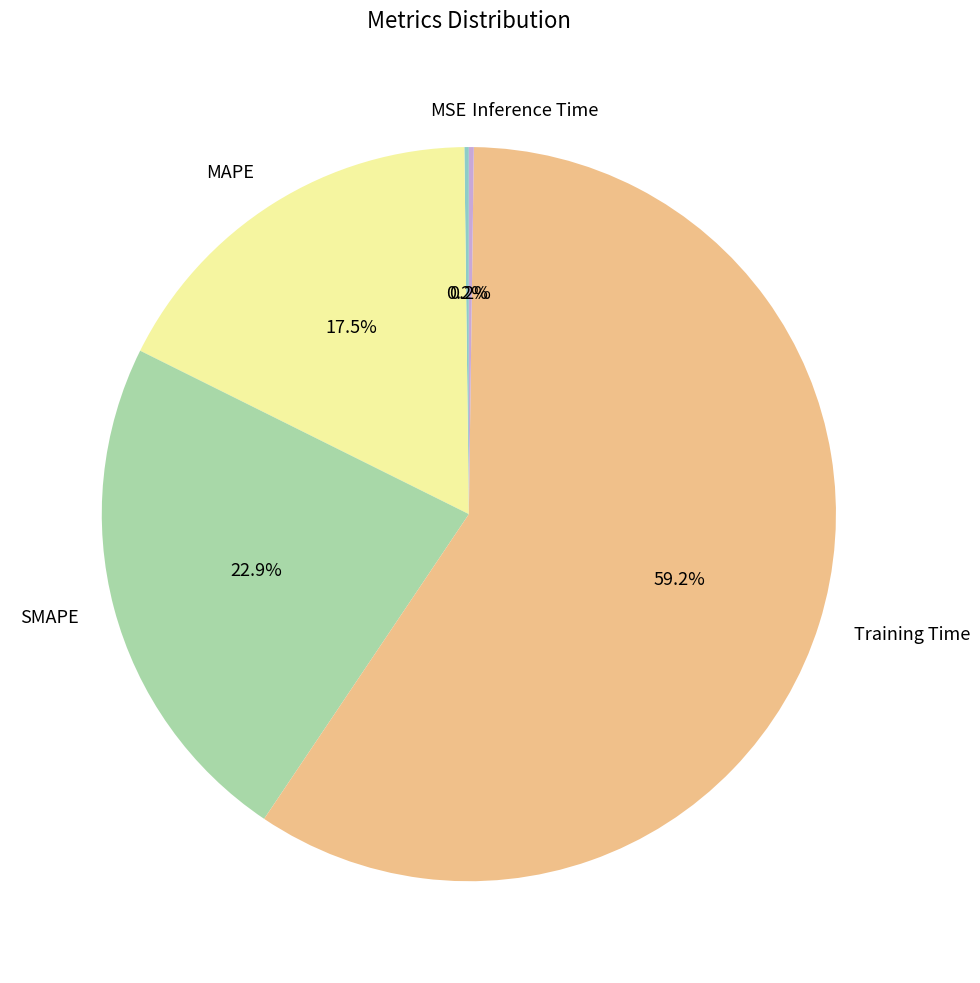

Which slice is the largest?

Training Time